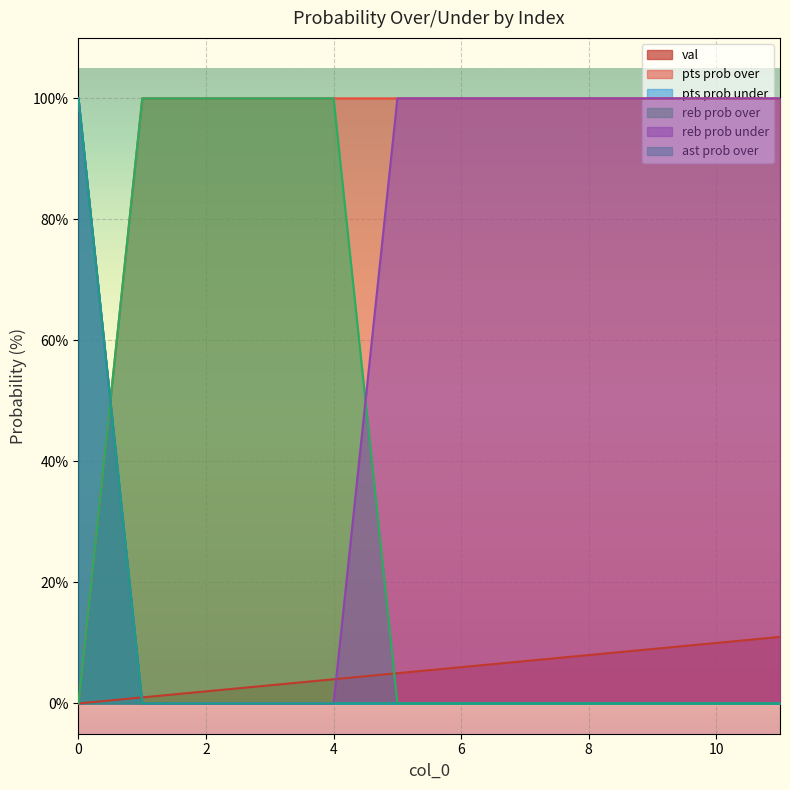

How many values in the val series are below 6?

6